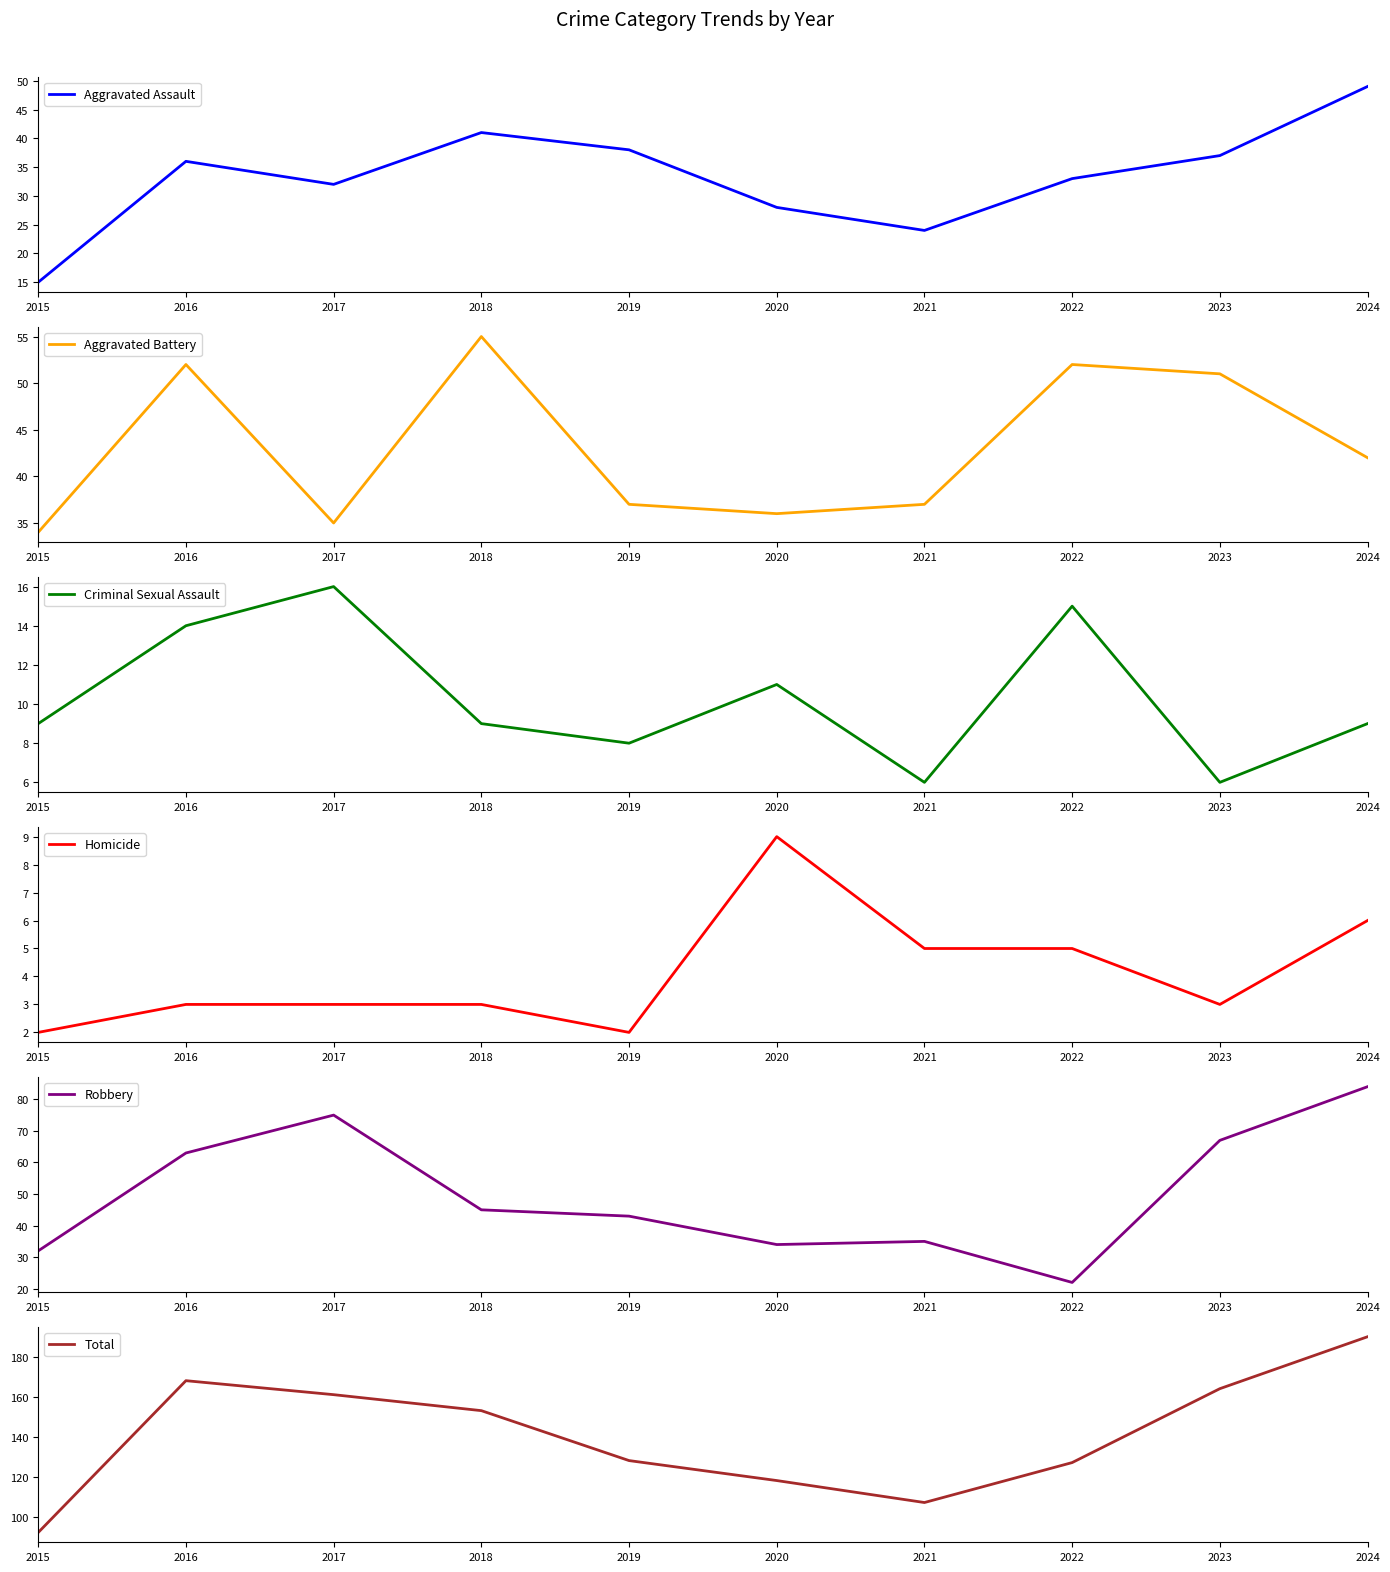

Reading left to right, transcribe all the data shown in this chart.

Aggravated Assault: 15	36	32	41	38	28	24	33	37	49
Aggravated Battery: 34	52	35	55	37	36	37	52	51	42
Criminal Sexual Assault: 9	14	16	9	8	11	6	15	6	9
Homicide: 2	3	3	3	2	9	5	5	3	6
Robbery: 32	63	75	45	43	34	35	22	67	84
Total: 92	168	161	153	128	118	107	127	164	190